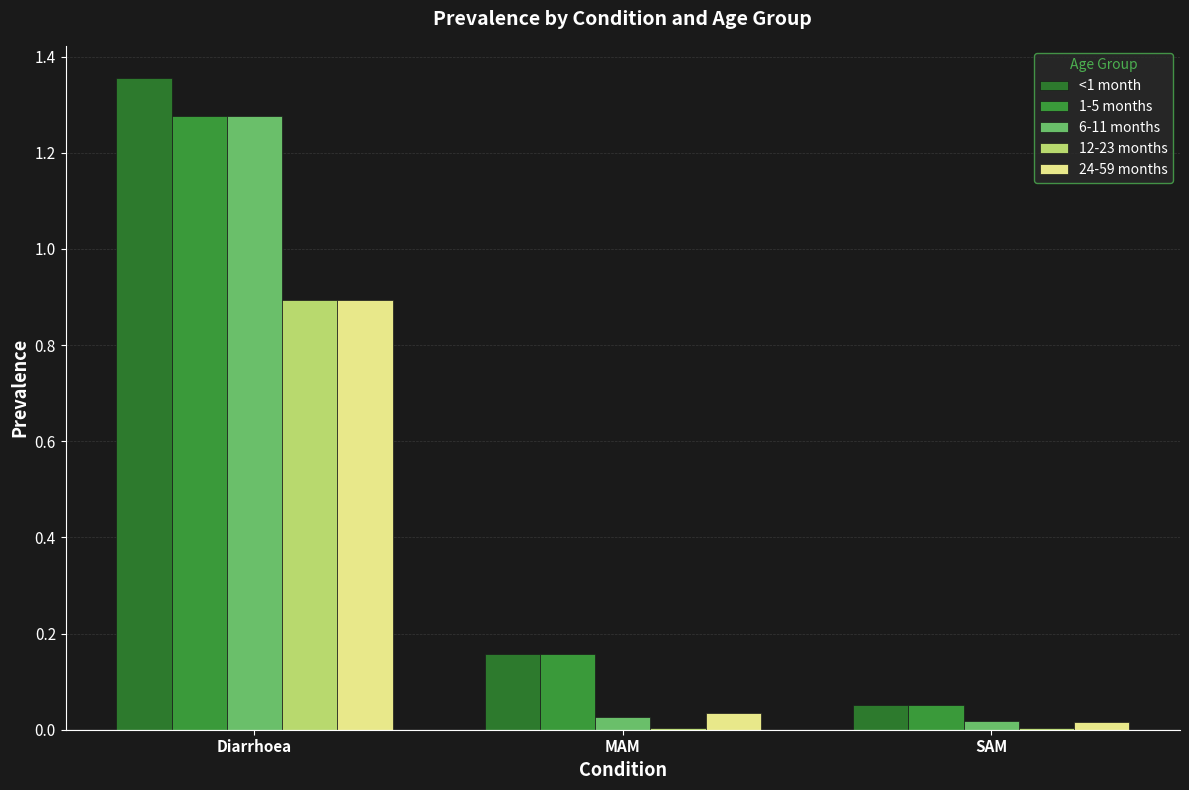

How many series are shown in this chart?

5